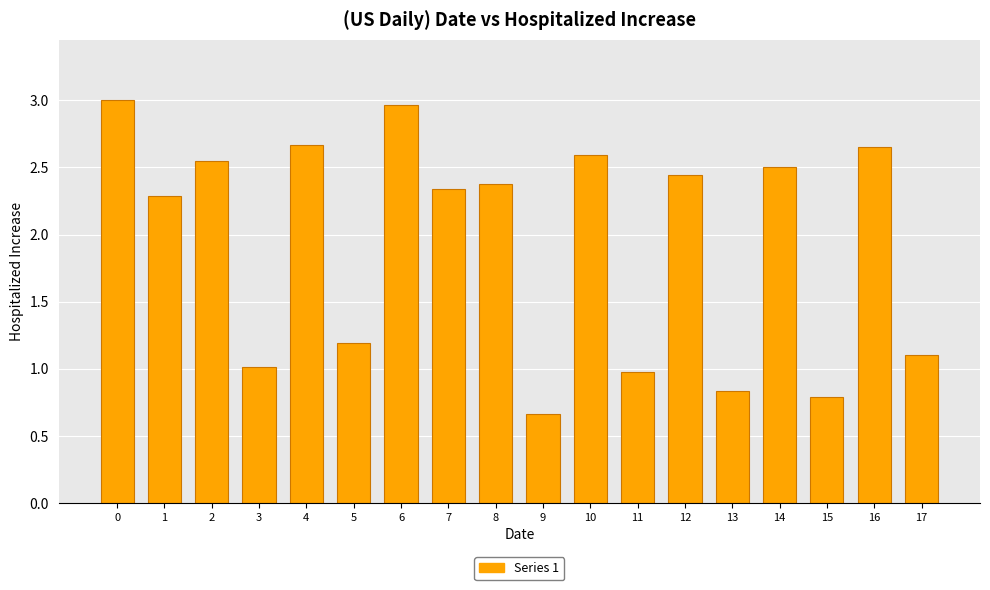

The chart shows a value of 1.2 at 5. True or false?

True